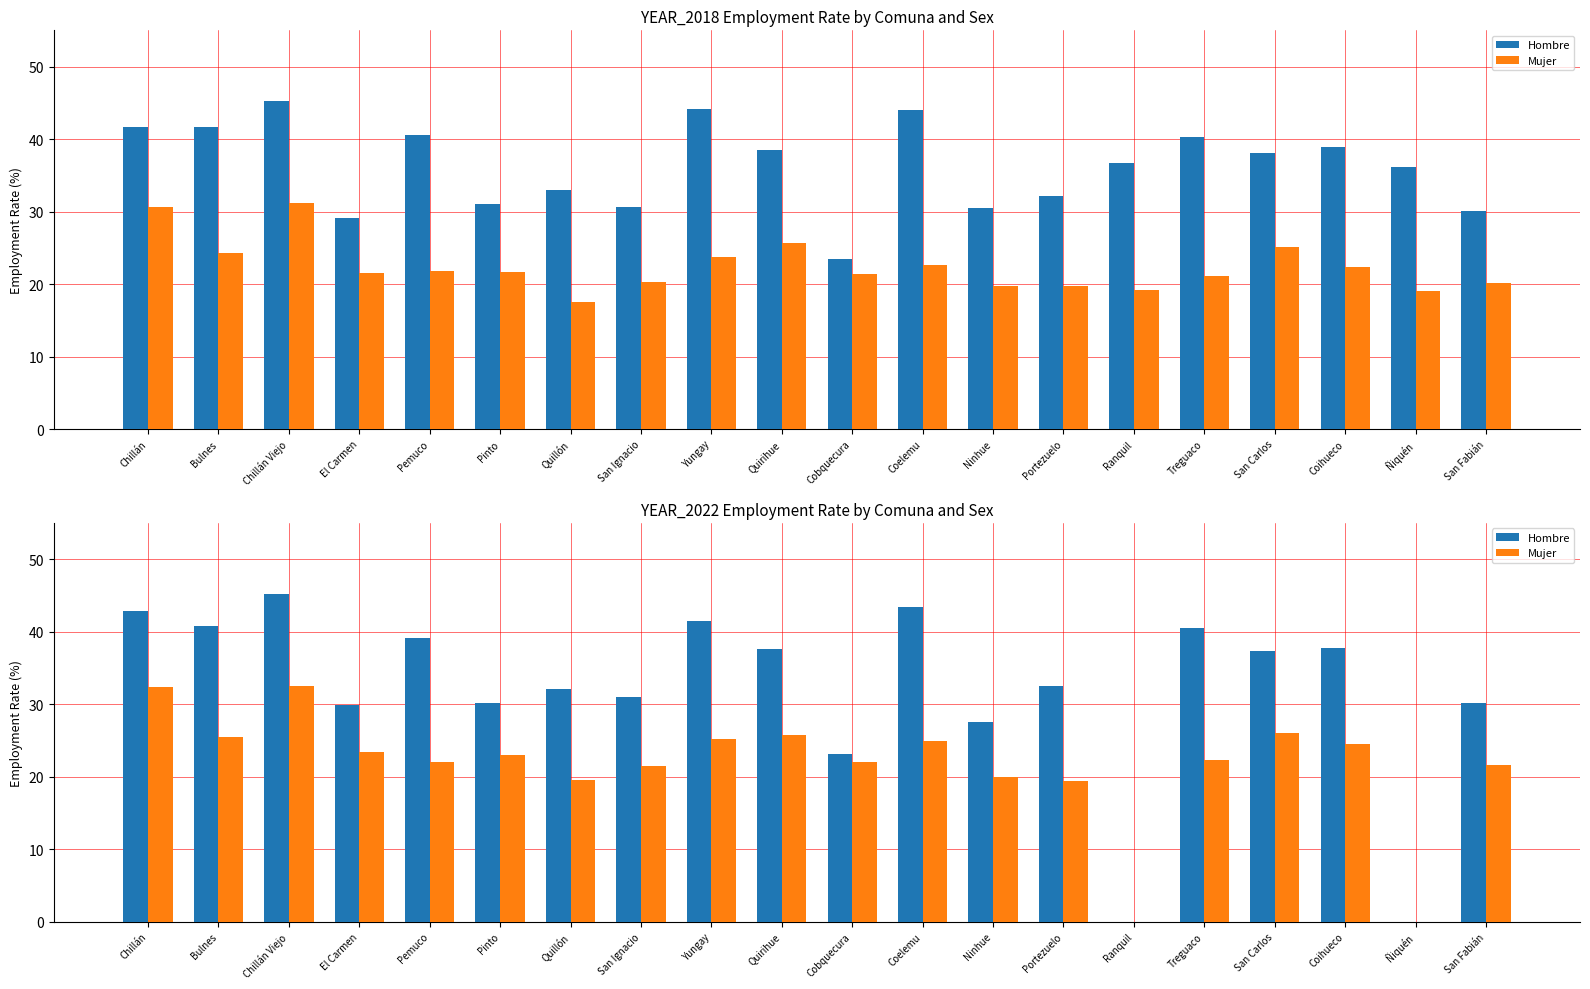

Is it true that Mujer equals 45.7 at Bulnes?

False